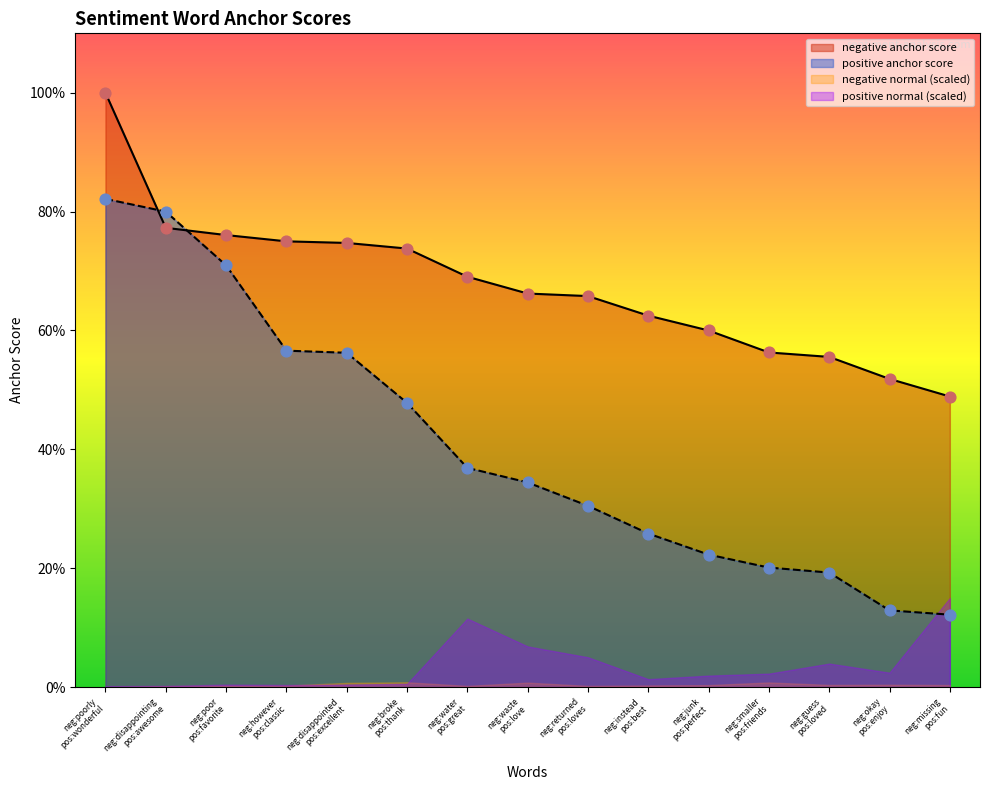

Which series has the largest total across all categories?

negative anchor score